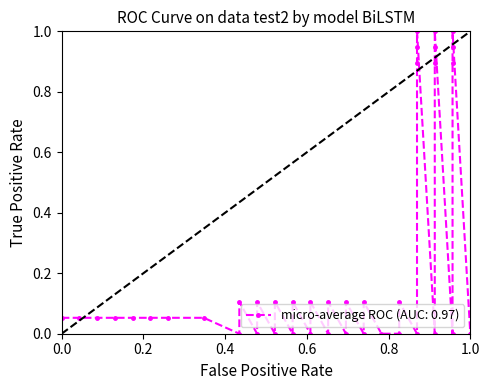

The value at 86 is -0.4. True or false?

False